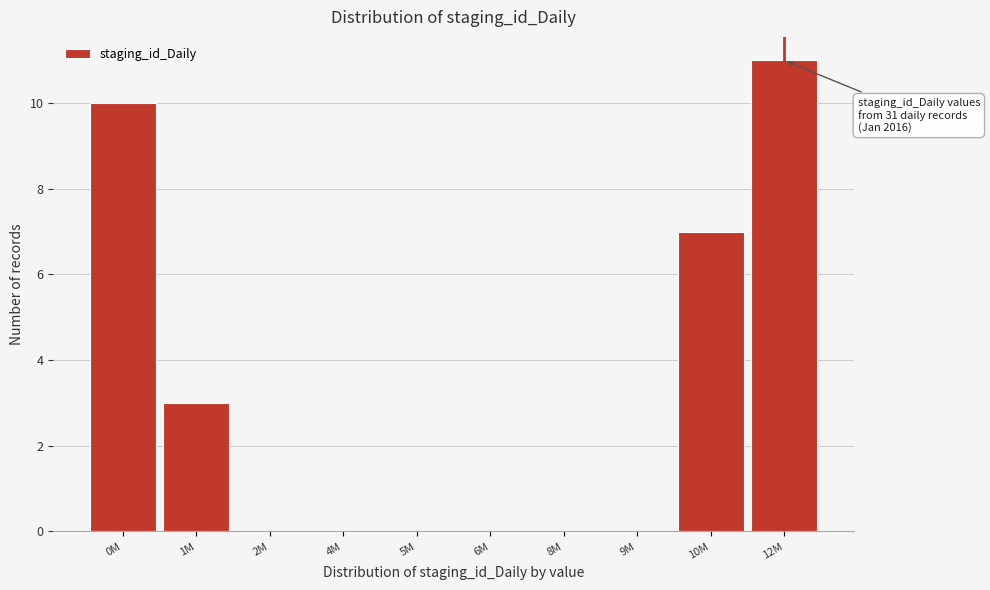

Reading left to right, extract all data points from this chart.

0M=10	1M=3	2M=0	4M=0	5M=0	6M=0	8M=0	9M=0	10M=7	12M=11